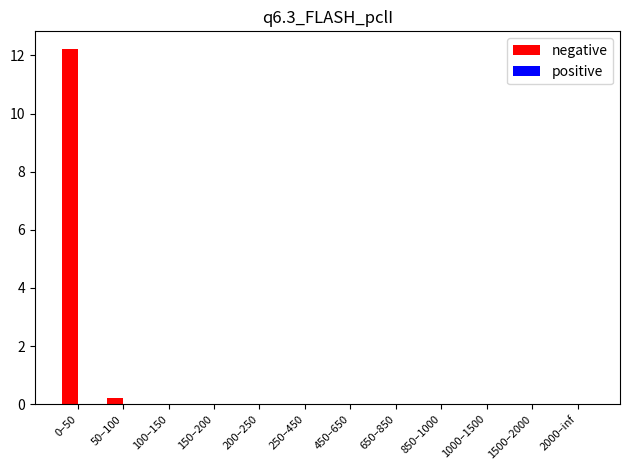

What is the sum of the values at 0–50 and 1500–2000?

12.2